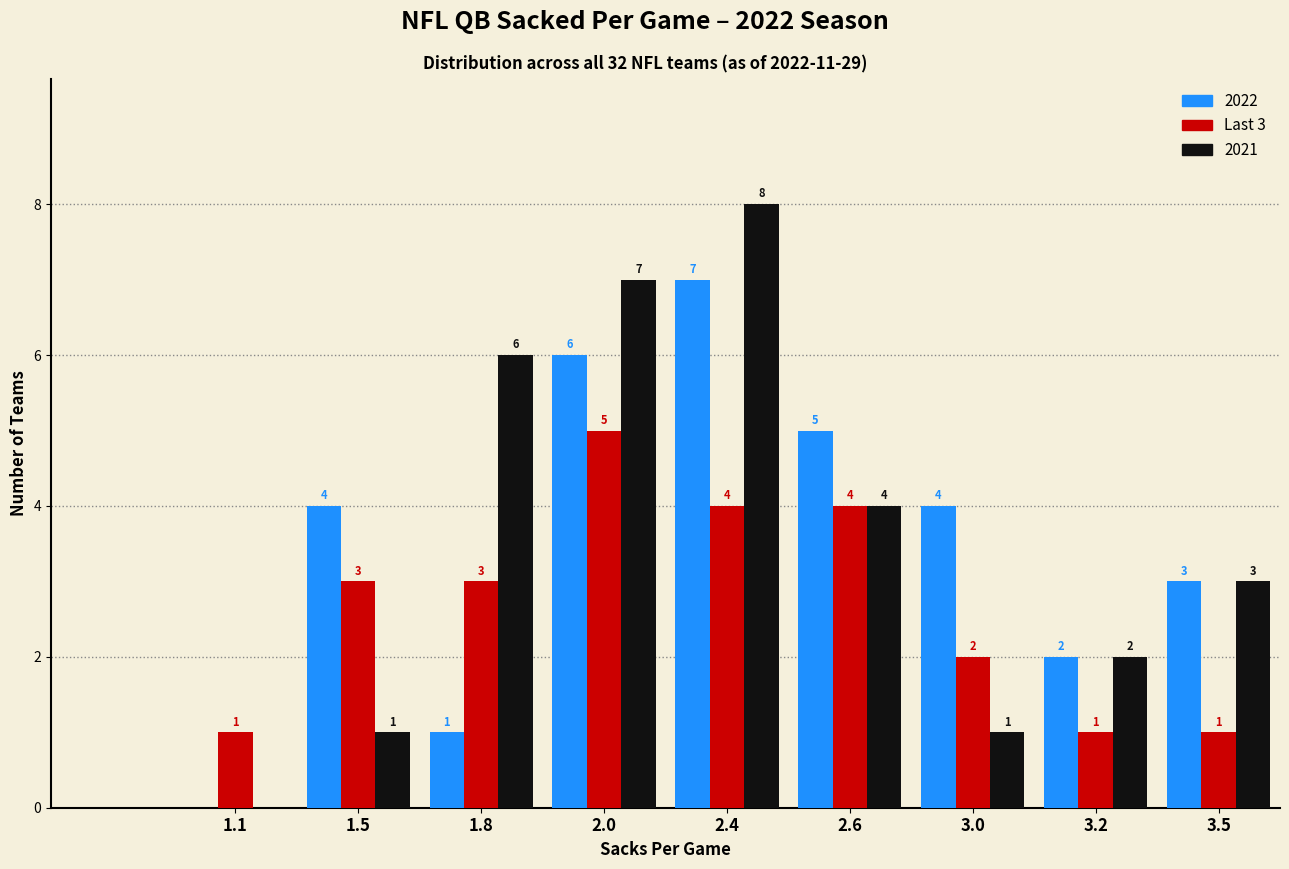

Reading left to right, list all the values displayed in this chart.

2022: 1.1=0	1.5=4	1.8=1	2.0=6	2.4=7	2.6=5	3.0=4	3.2=2	3.5=3
Last 3: 1.1=1	1.5=3	1.8=3	2.0=5	2.4=4	2.6=4	3.0=2	3.2=1	3.5=1
2021: 1.1=0	1.5=1	1.8=6	2.0=7	2.4=8	2.6=4	3.0=1	3.2=2	3.5=3